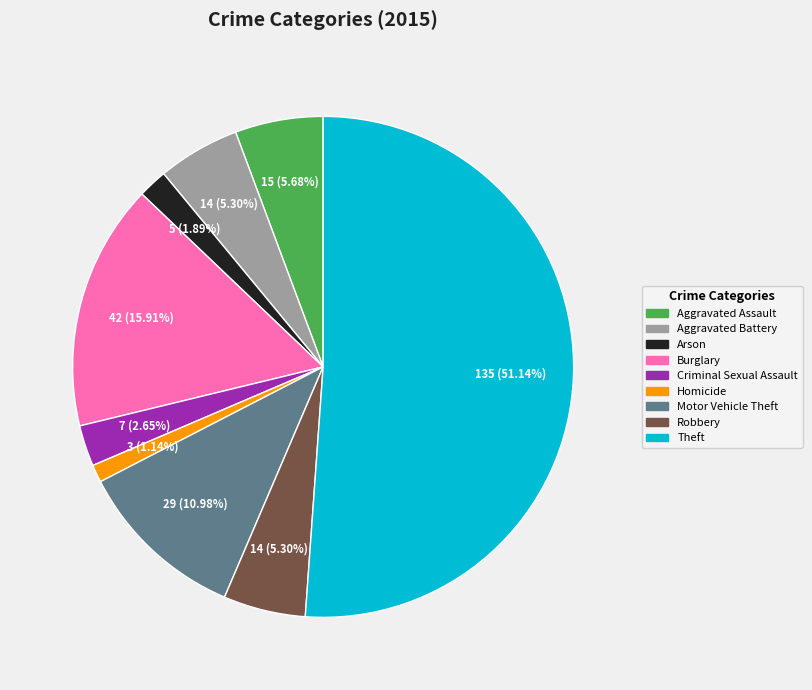

Which category has the smallest portion of the pie?

Homicide